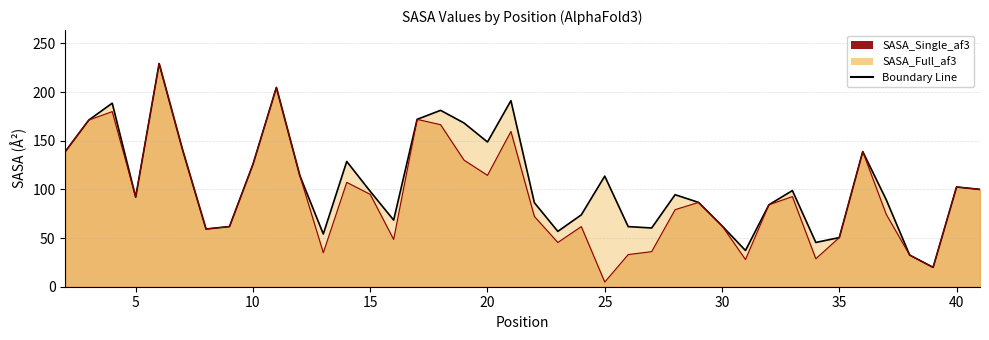

List the series in order of their peak value, lowest first.

SASA_Single_af3, SASA_Full_af3